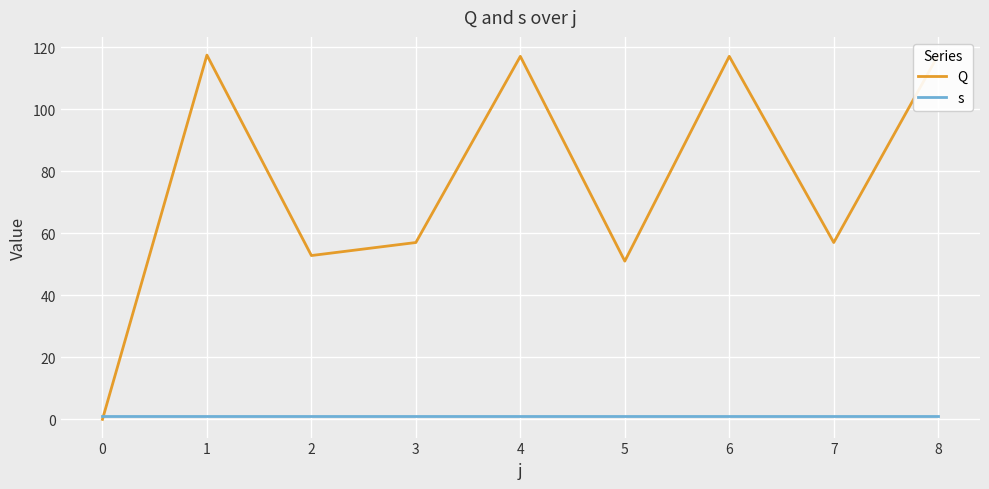

What is the difference between the maximum and second lowest values in the Q series?

66.4